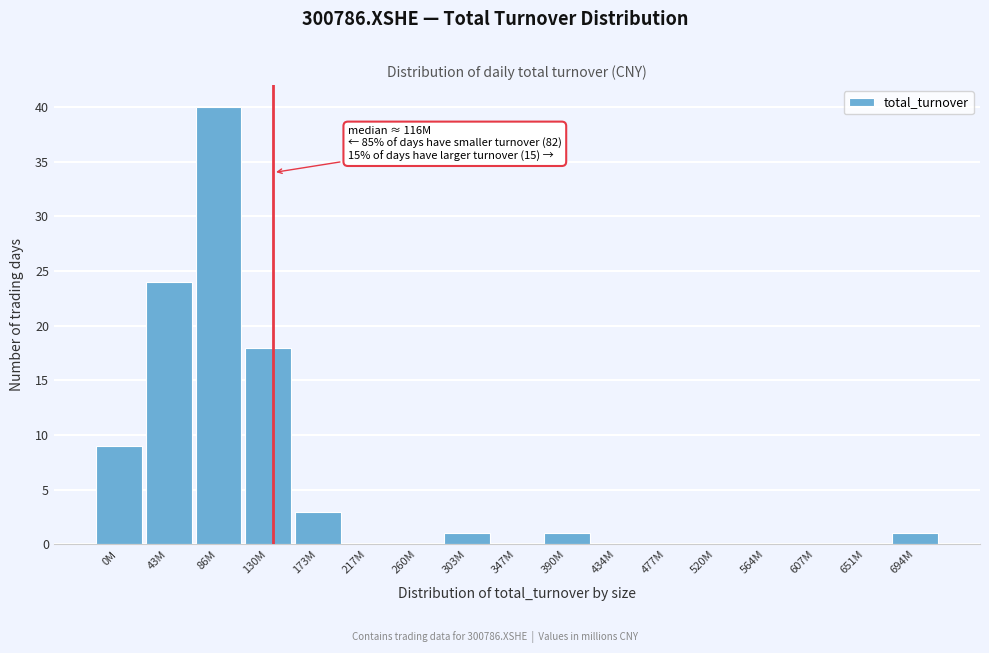

Reading left to right, transcribe all the data shown in this chart.

0M=9	43M=24	86M=40	130M=18	173M=3	217M=0	260M=0	303M=1	347M=0	390M=1	434M=0	477M=0	520M=0	564M=0	607M=0	651M=0	694M=1